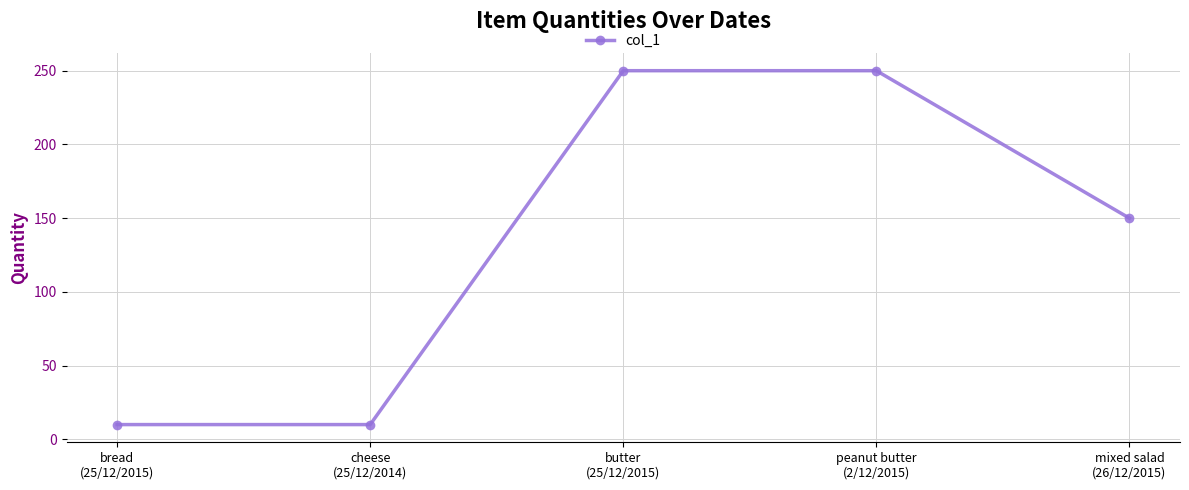

What is the greatest value displayed?

250